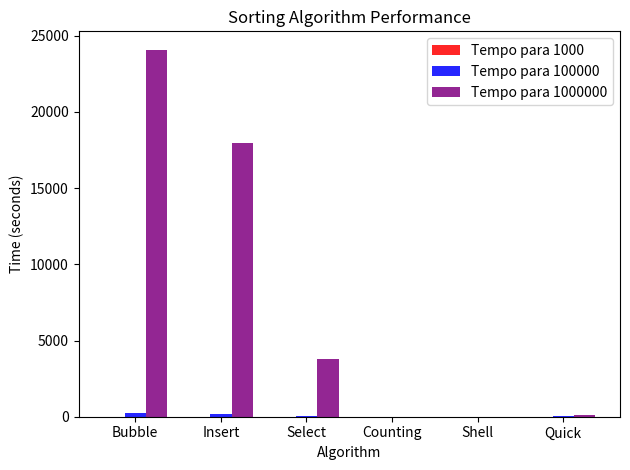

At which category is the sum across all series the highest?

Bubble